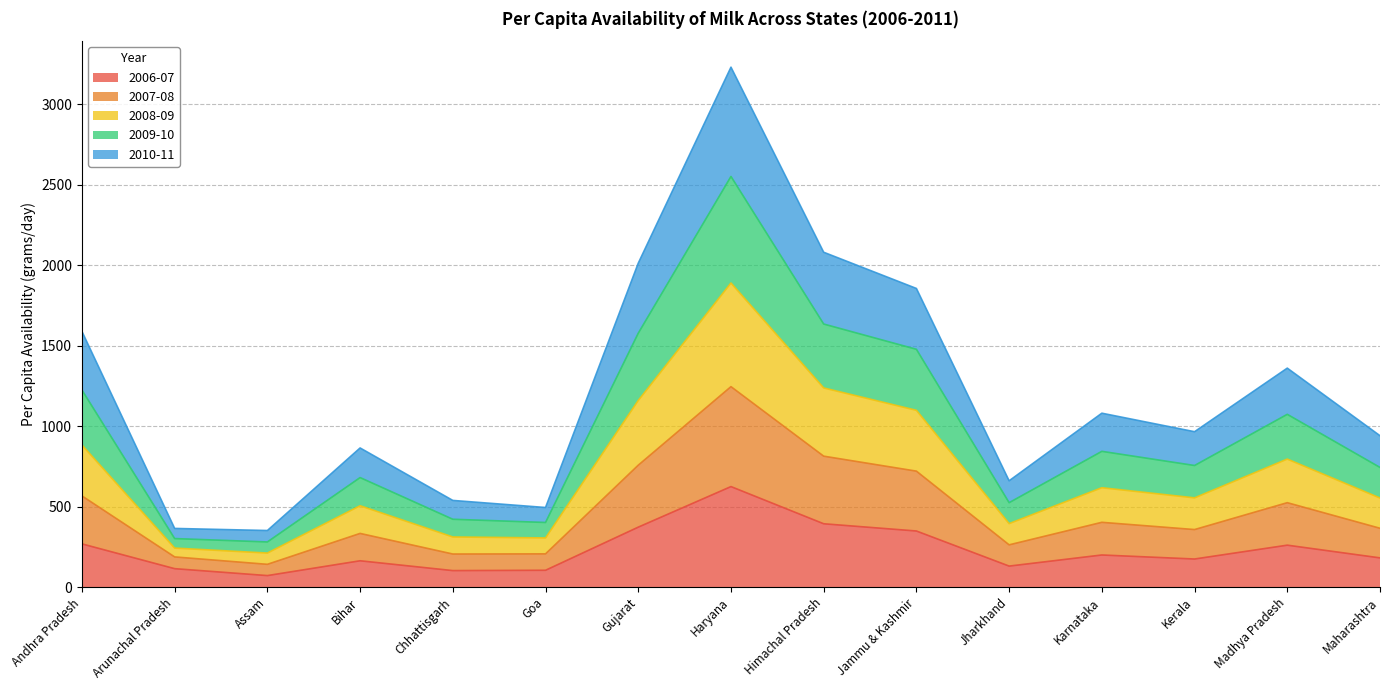

True or false: 2006-07 has a value of 76 at Madhya Pradesh.

False